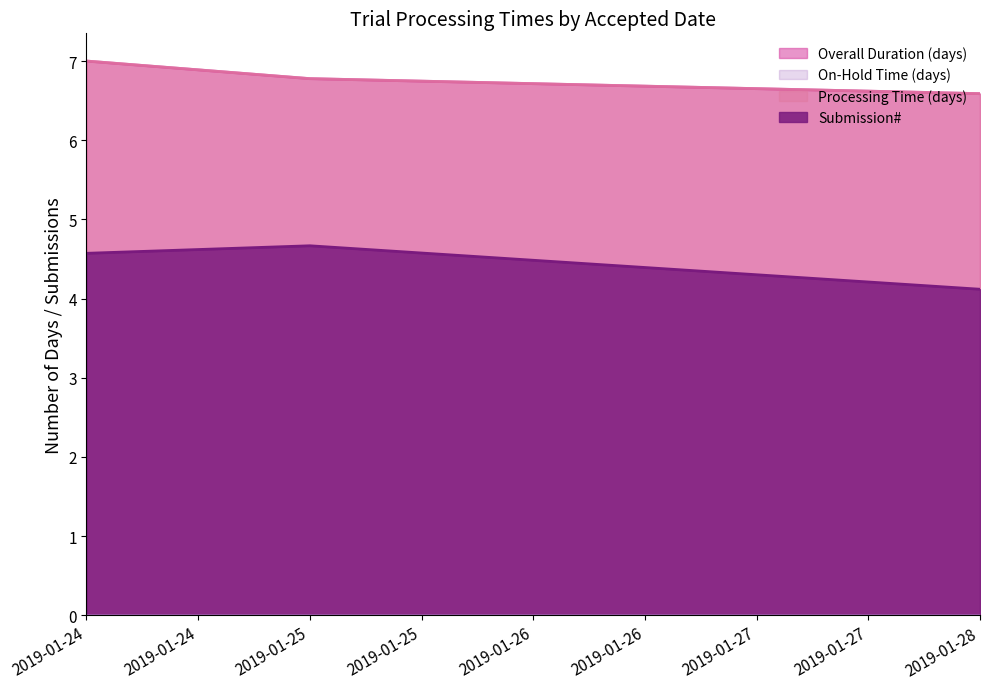

Does the chart display data point markers on the line(s)?

No